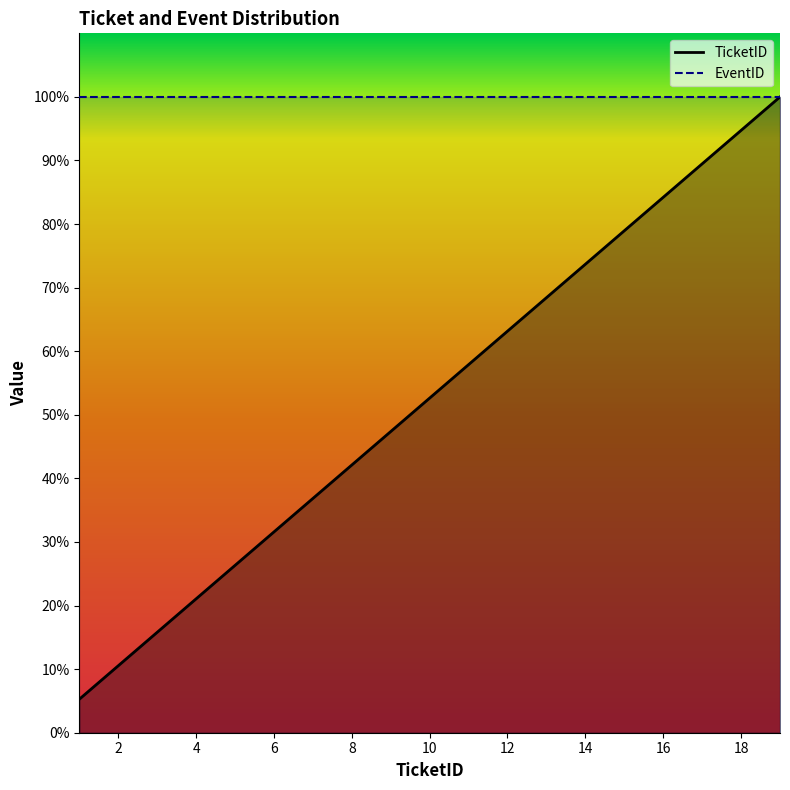

What is the value of the 14th point from the left?

73.7